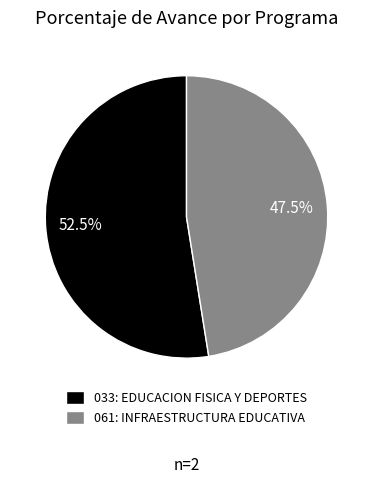

To the nearest percent, what is the difference between the 061: INFRAESTRUCTURA EDUCATIVA and 033: EDUCACION FISICA Y DEPORTES slice percentages?

5%